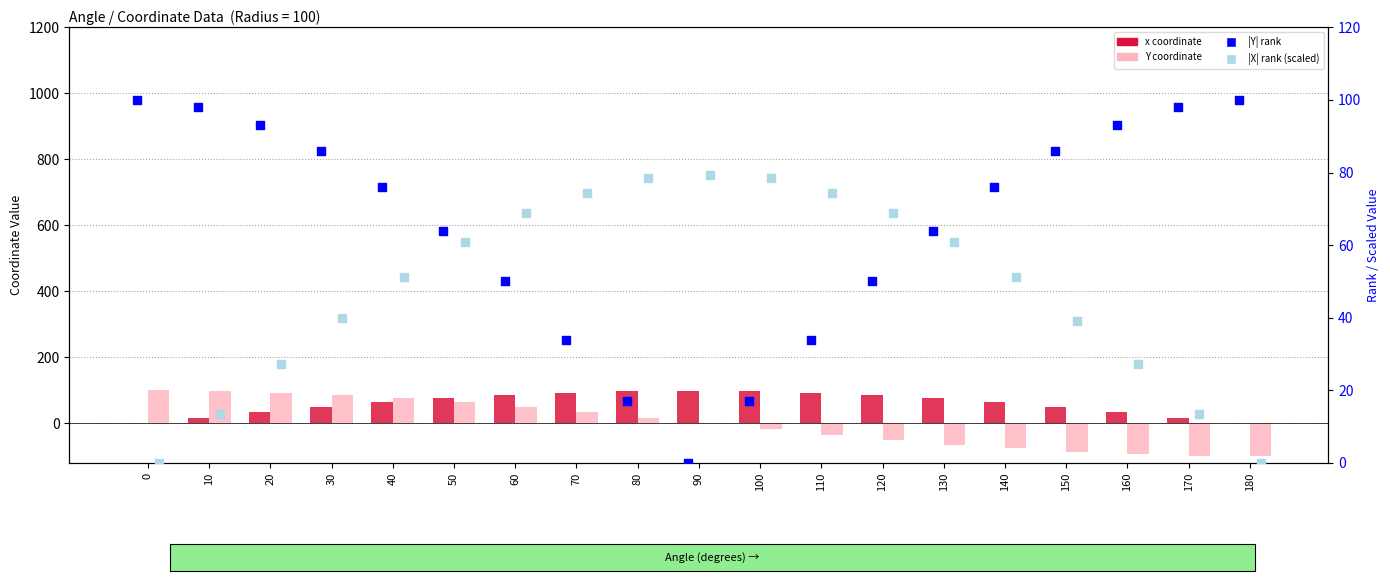

Which series has the largest Y range (max minus min)?

Y coordinate